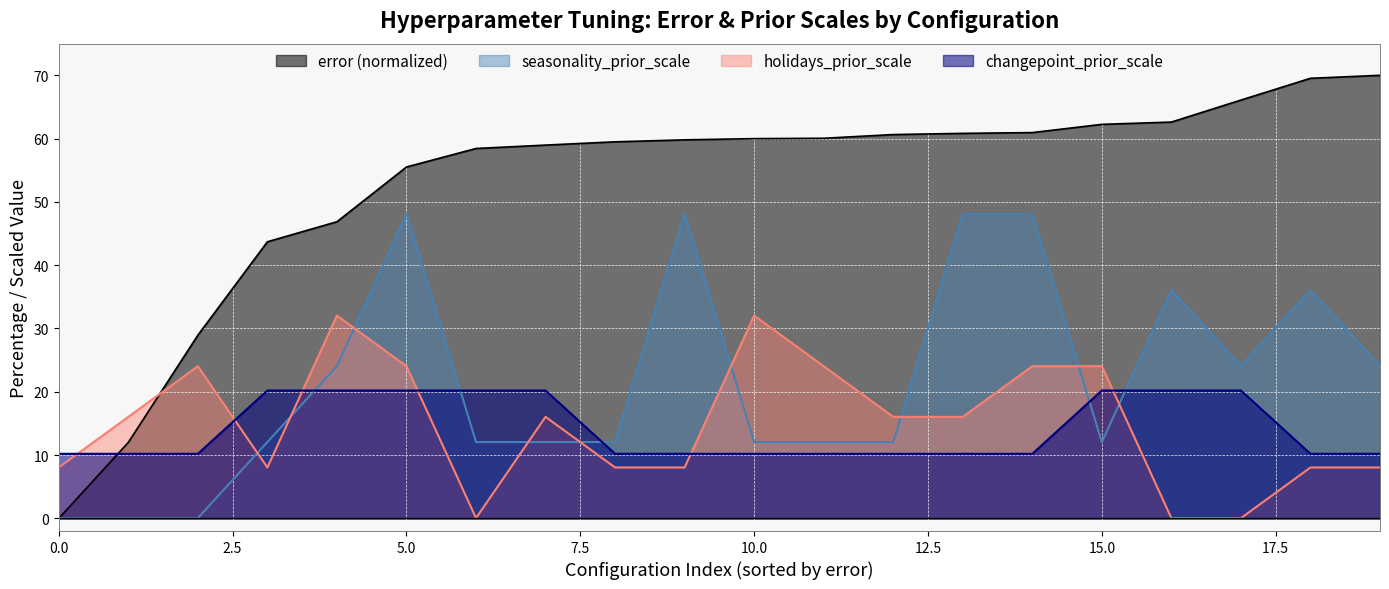

At which category is the sum across all series the highest?

5.0